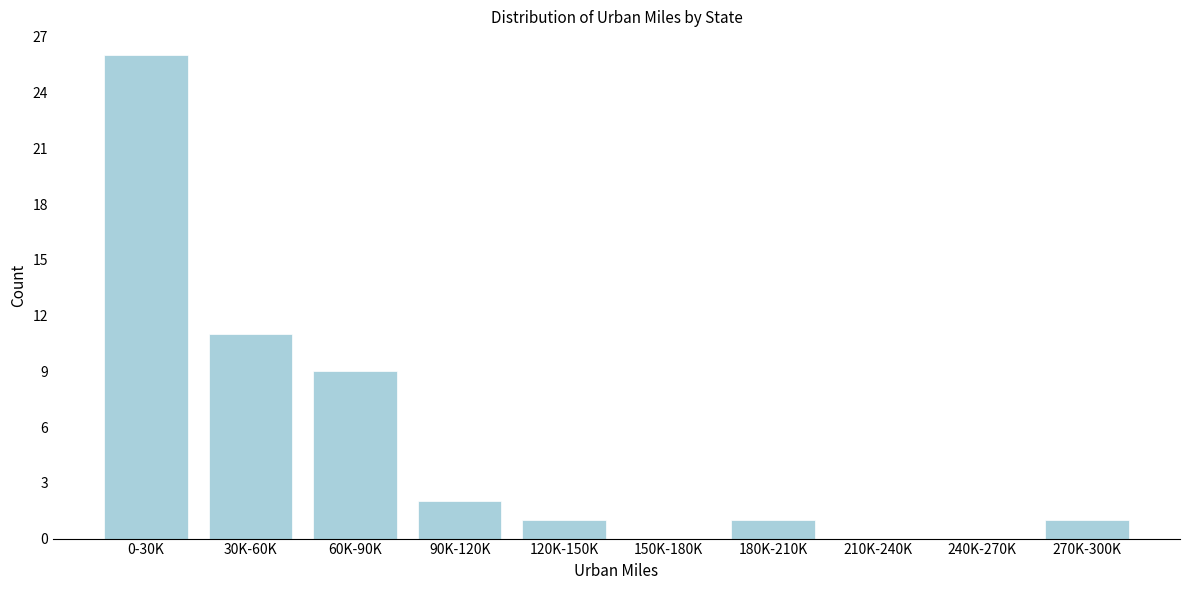

Reading left to right, extract all data points from this chart.

0-30K=26	30K-60K=11	60K-90K=9	90K-120K=2	120K-150K=1	150K-180K=0	180K-210K=1	210K-240K=0	240K-270K=0	270K-300K=1